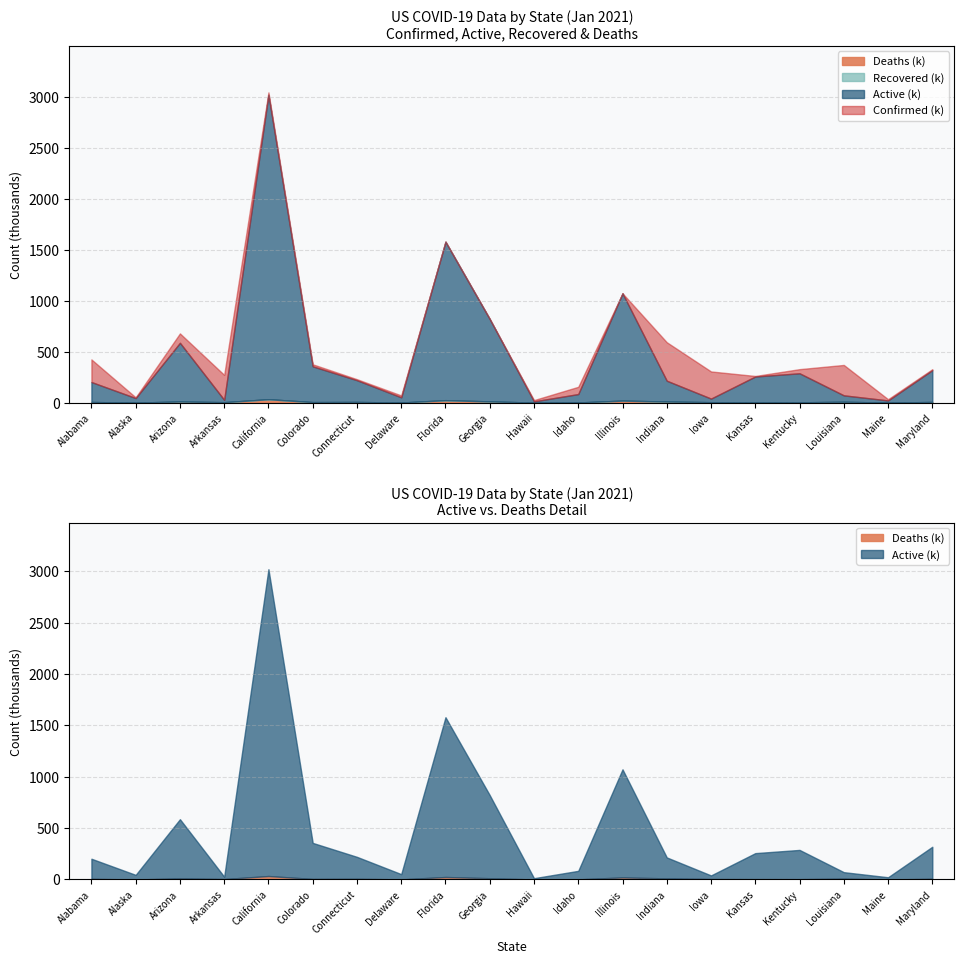

What is the value of the Active point at the 7th from the left?

213655